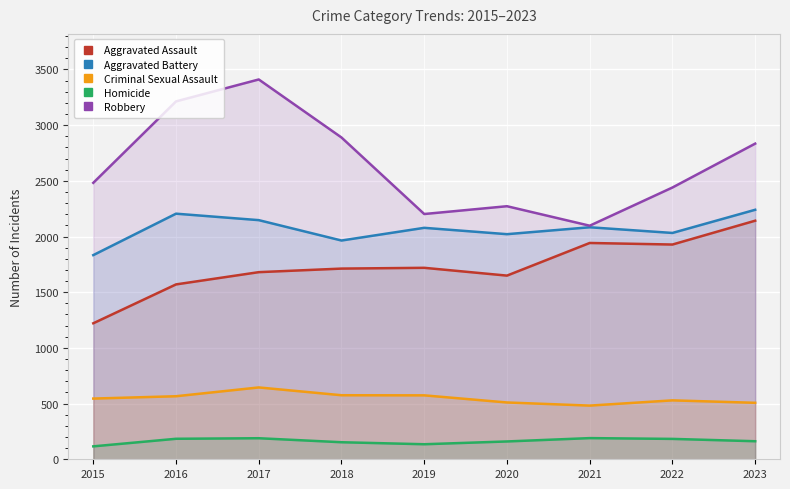

What is the sum of the Aggravated Battery values at 2023 and 2016?

4445